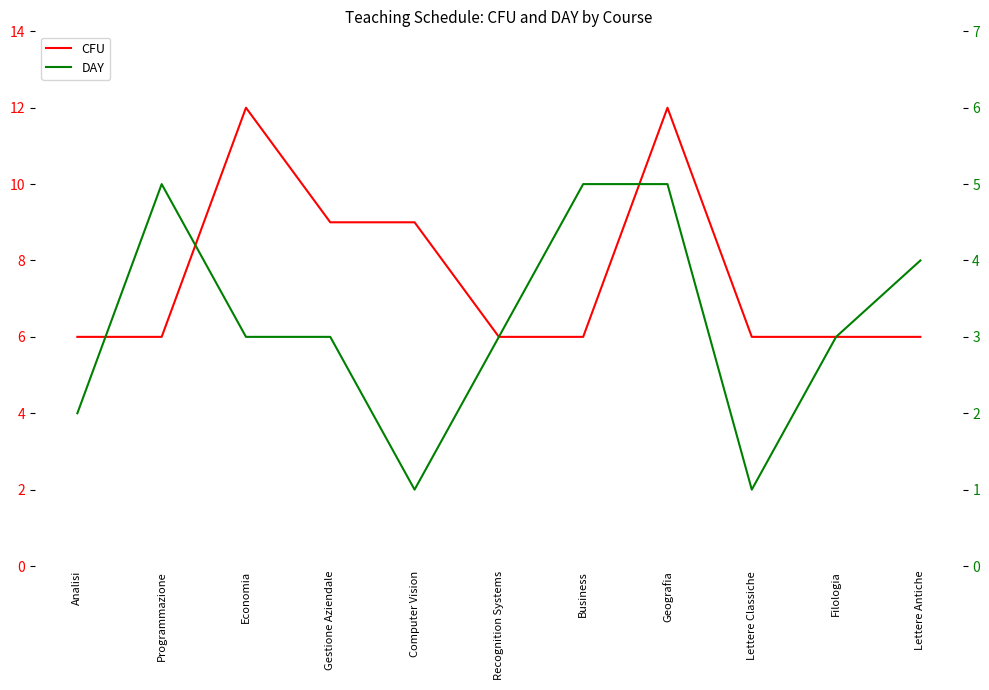

True or false: DAY has a value of 2 at Lettere Classiche.

False